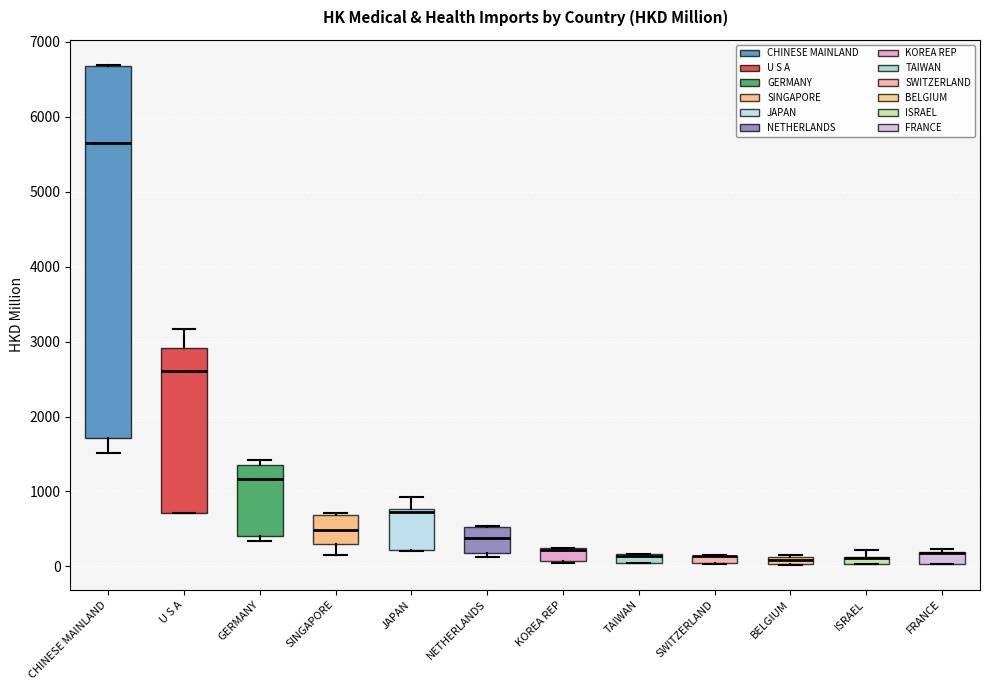

Comparing the boxes themselves (not the whiskers), which one is the tallest?

CHINESE MAINLAND